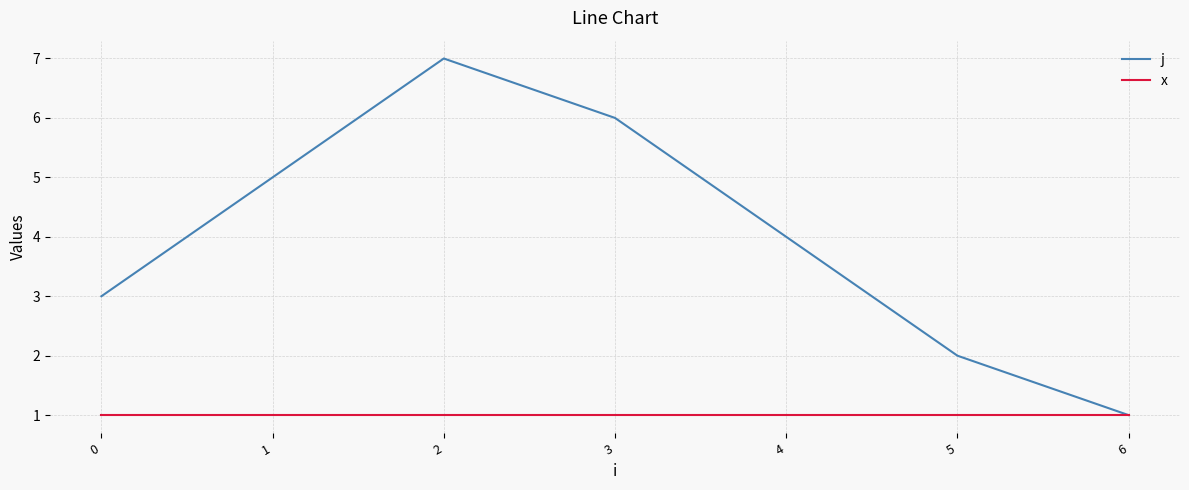

List the series in order of their peak value, highest first.

j, x